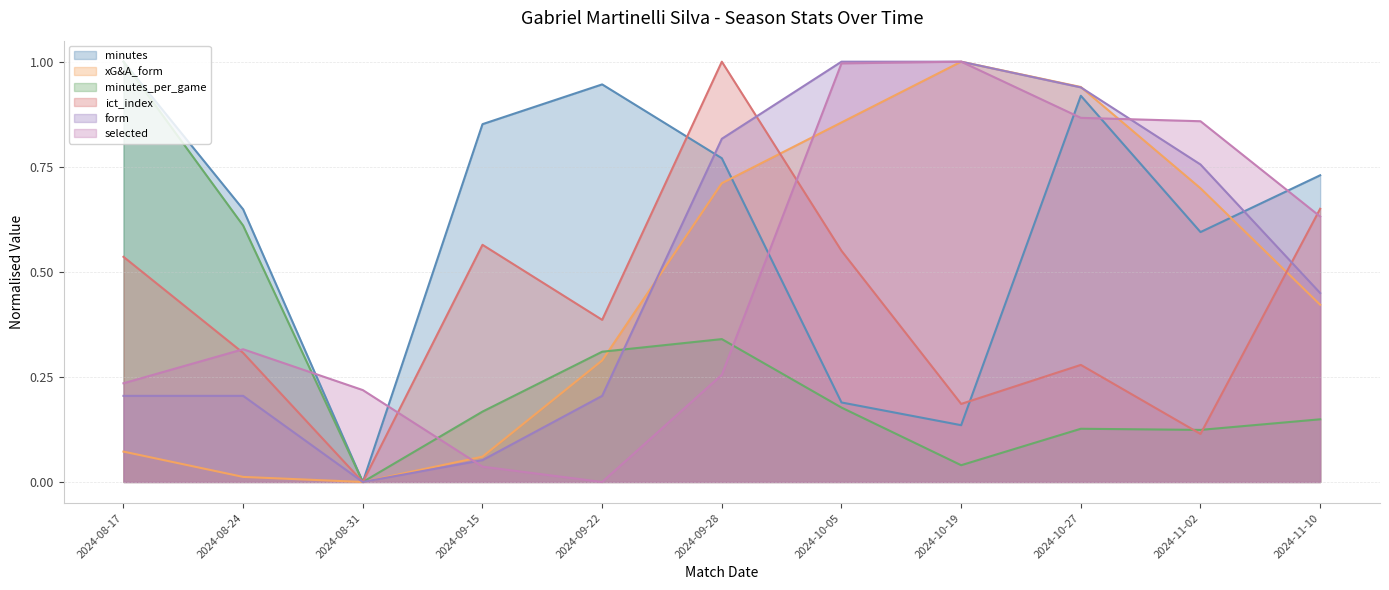

After their last crossing, which series has the higher values: minutes or selected?

minutes